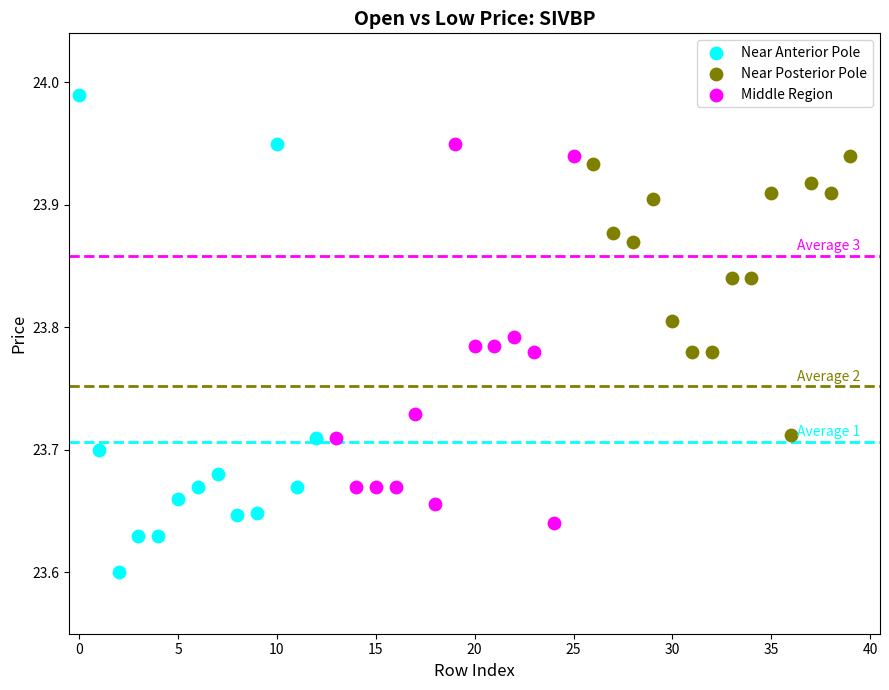

Which series has the largest Y range (max minus min)?

Near Anterior Pole